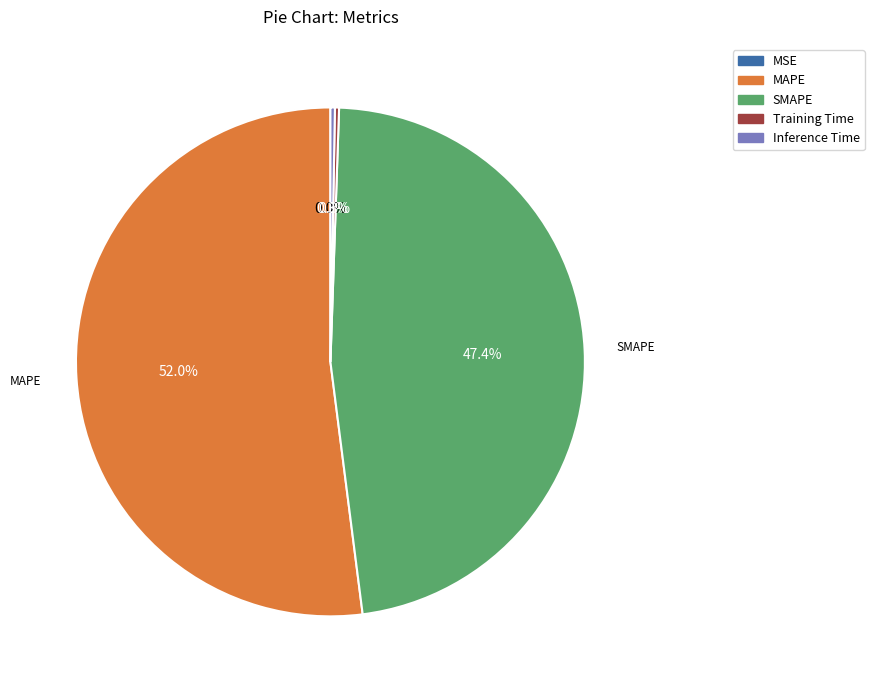

What percentage is NOT represented by MAPE?

48.0%